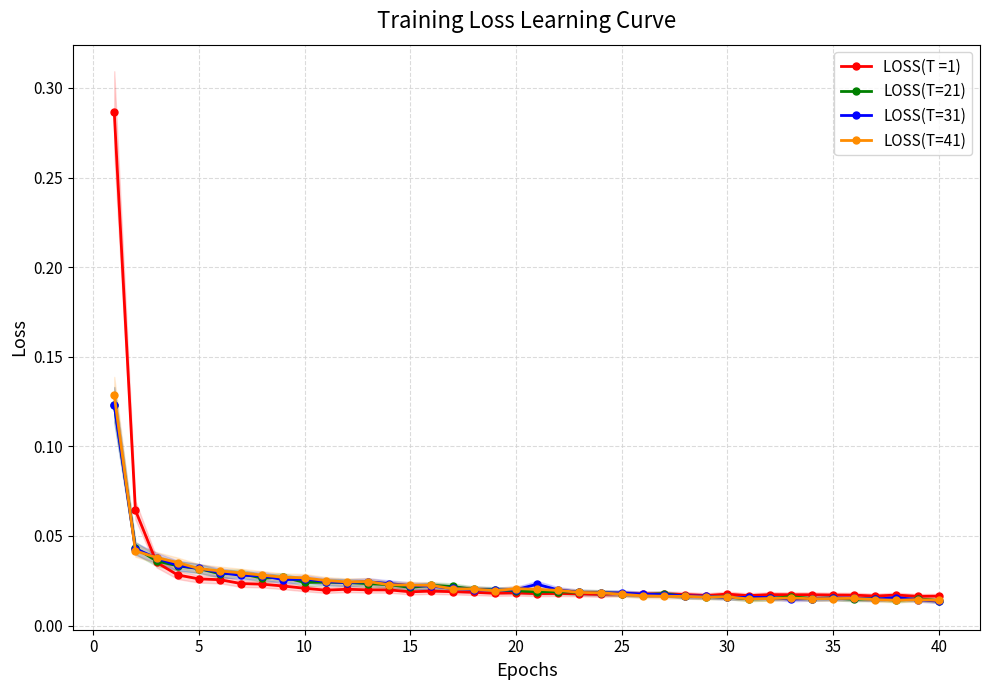

Which has a higher value, 35 or 25?

25